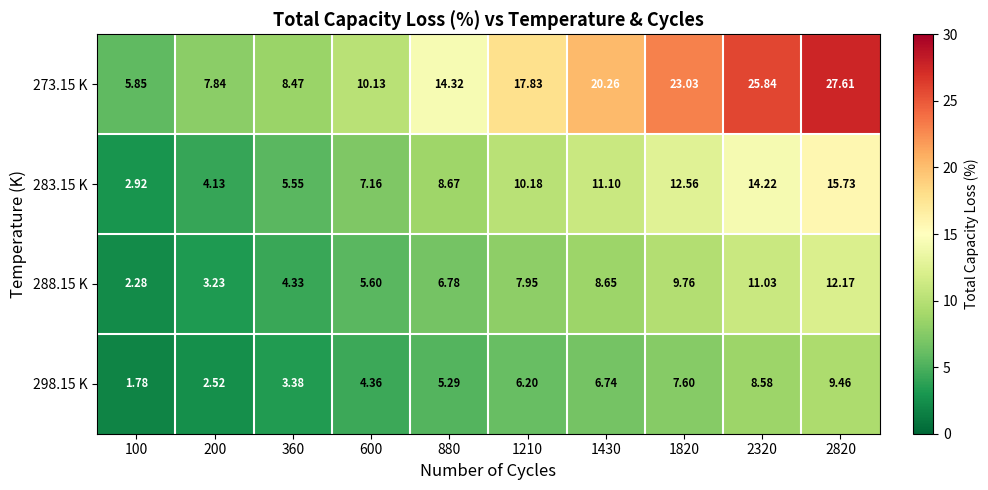

Is the value of 298.15 K at 2320 greater than the value of 273.15 K at 1430?

No